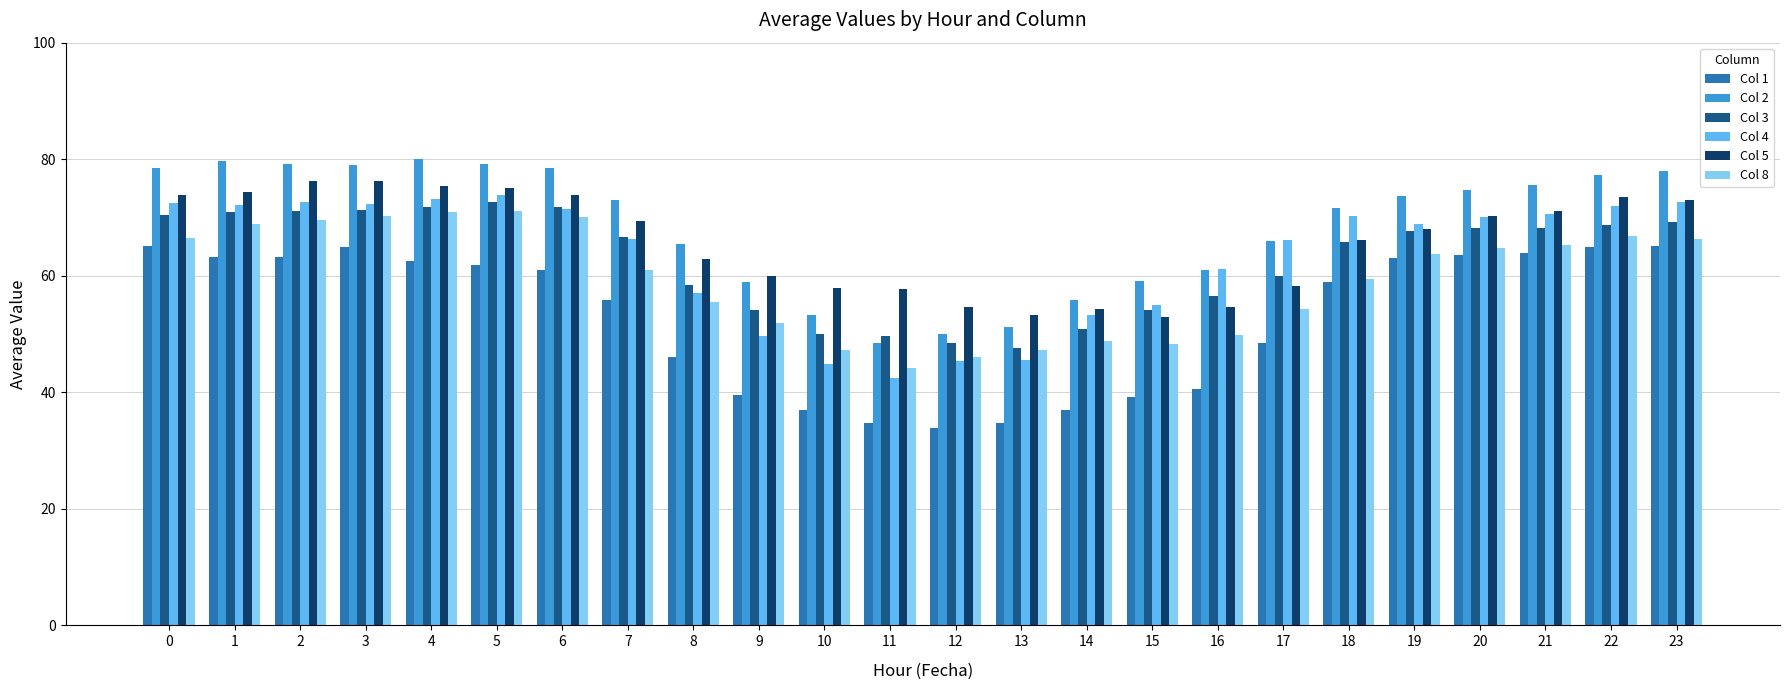

What is the total value across all series at 19?

405.1